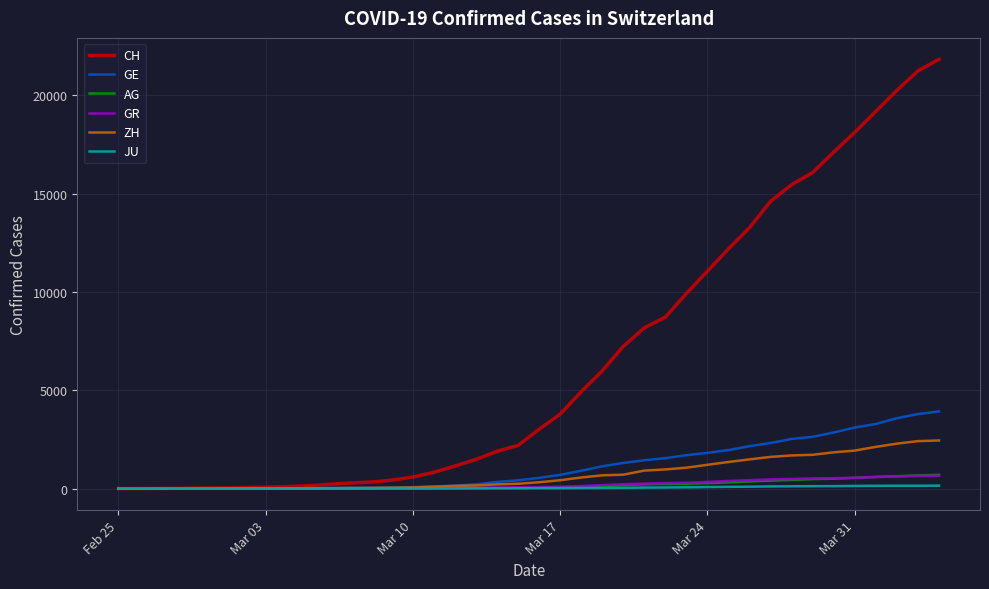

Which series has the largest total across all categories?

CH